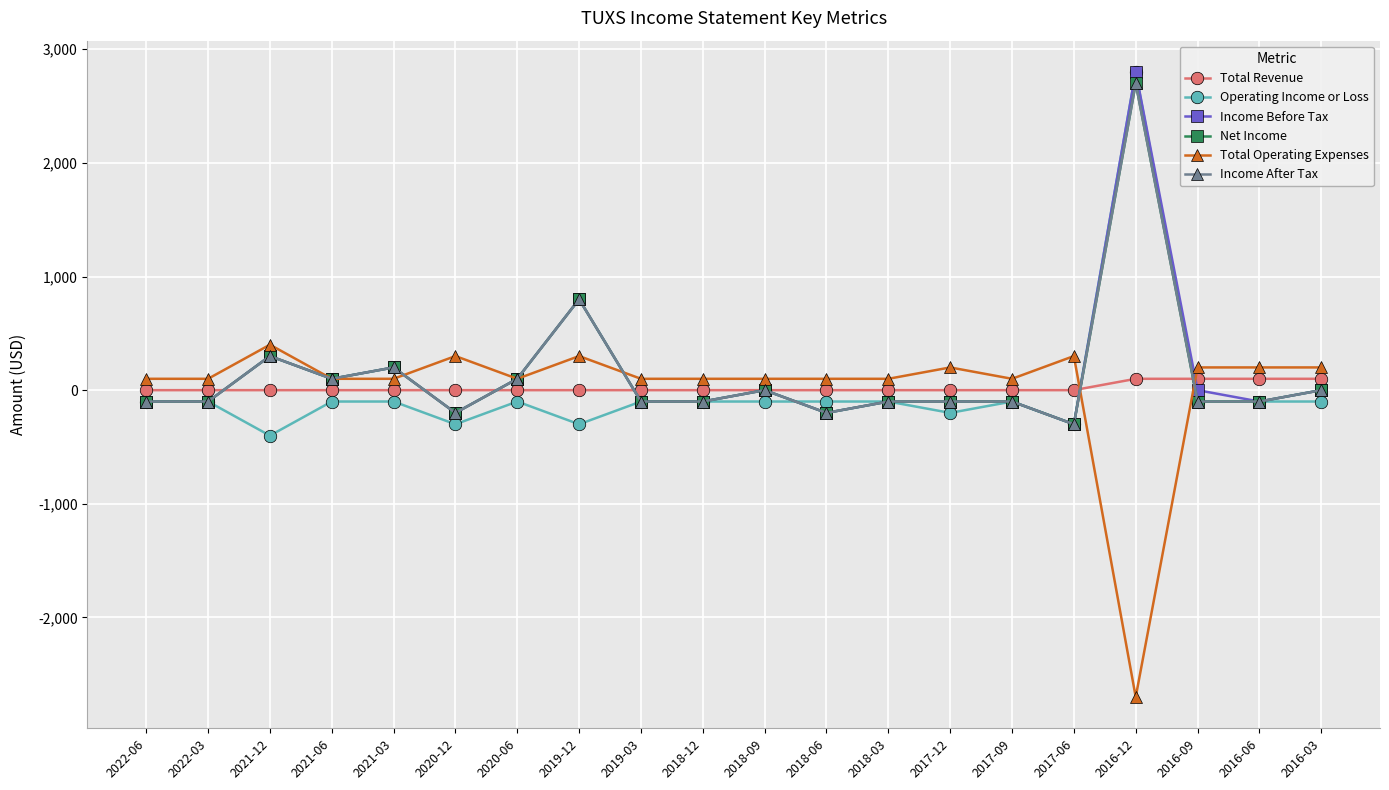

Rank the series by their maximum value, from highest to lowest.

Operating Income or Loss, Income Before Tax, Net Income, Income After Tax, Total Operating Expenses, Total Revenue